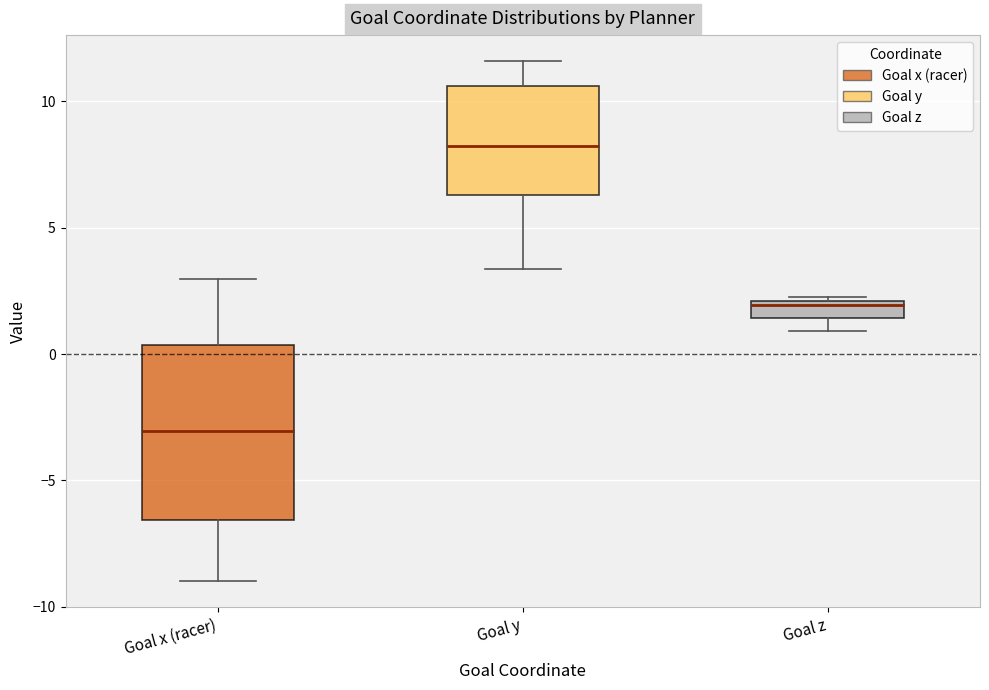

Which box has the lowest median line?

Goal x (racer)